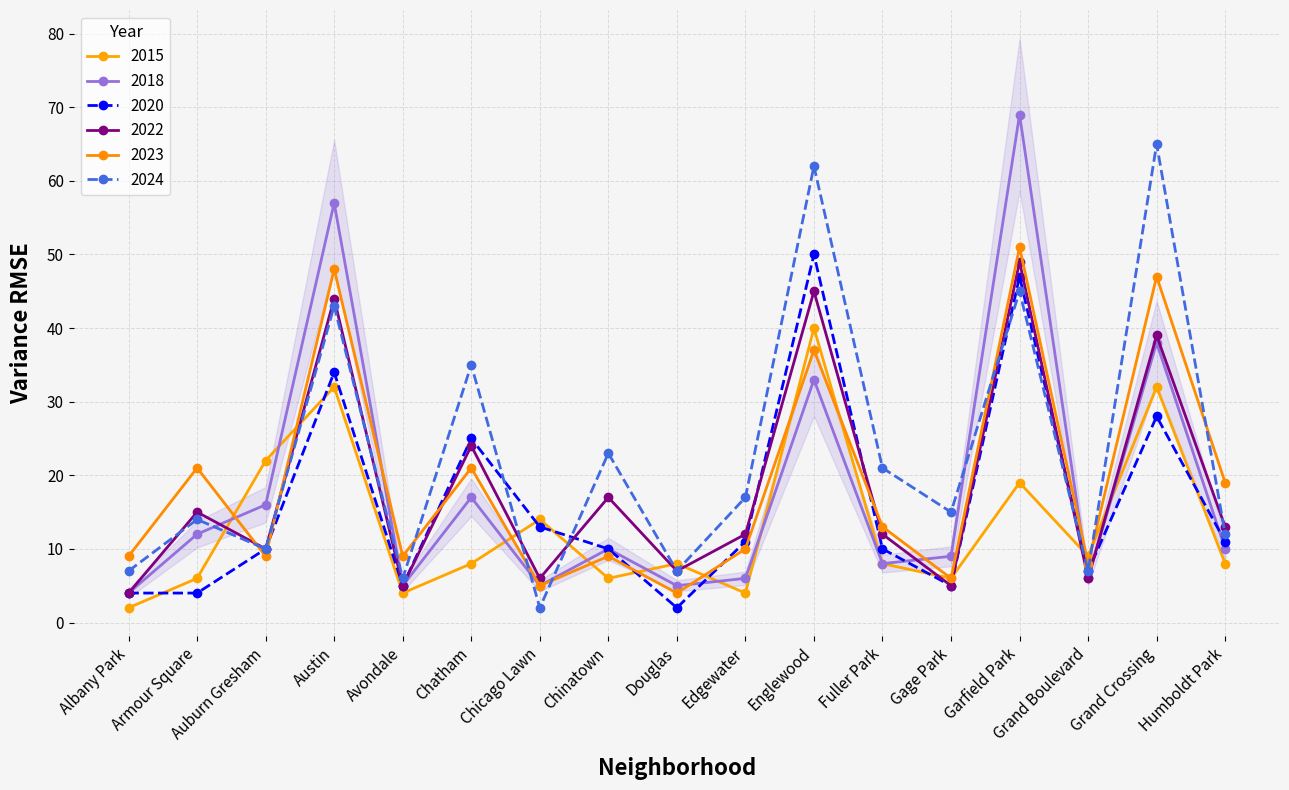

Which has a higher value, Gage Park or Humboldt Park?

Humboldt Park